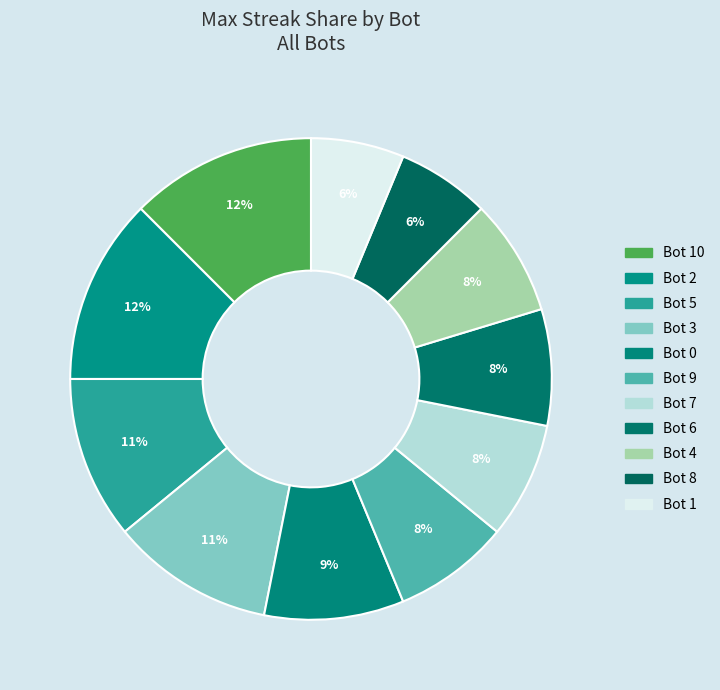

How many slices are in this pie chart?

11